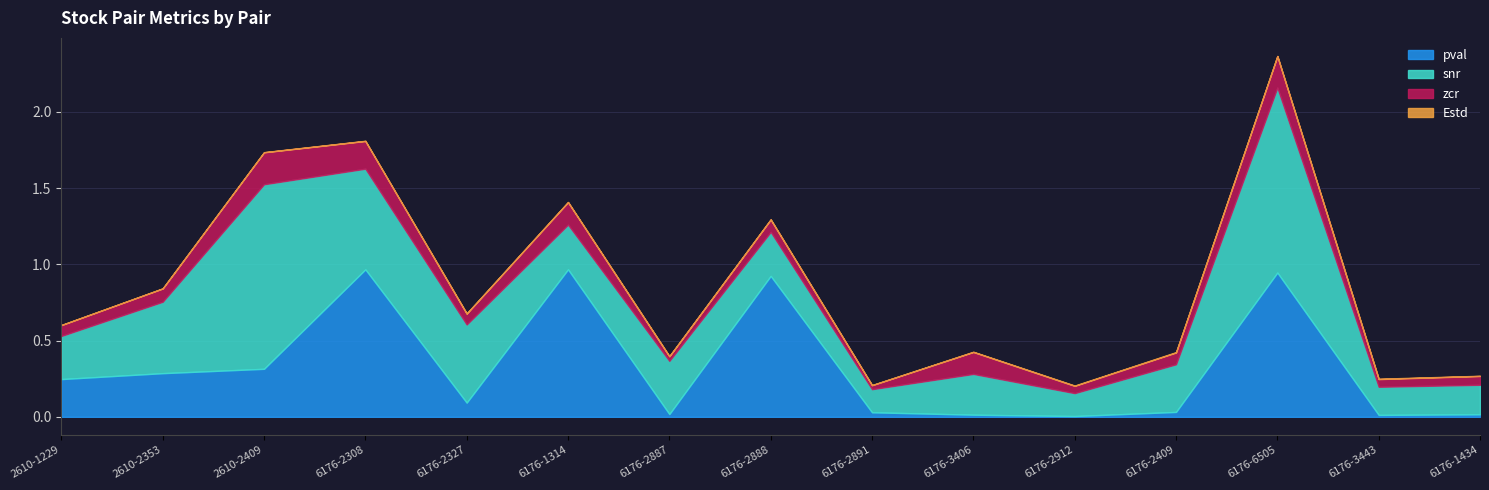

What is the label of the 1st point from the left?

2610-1229